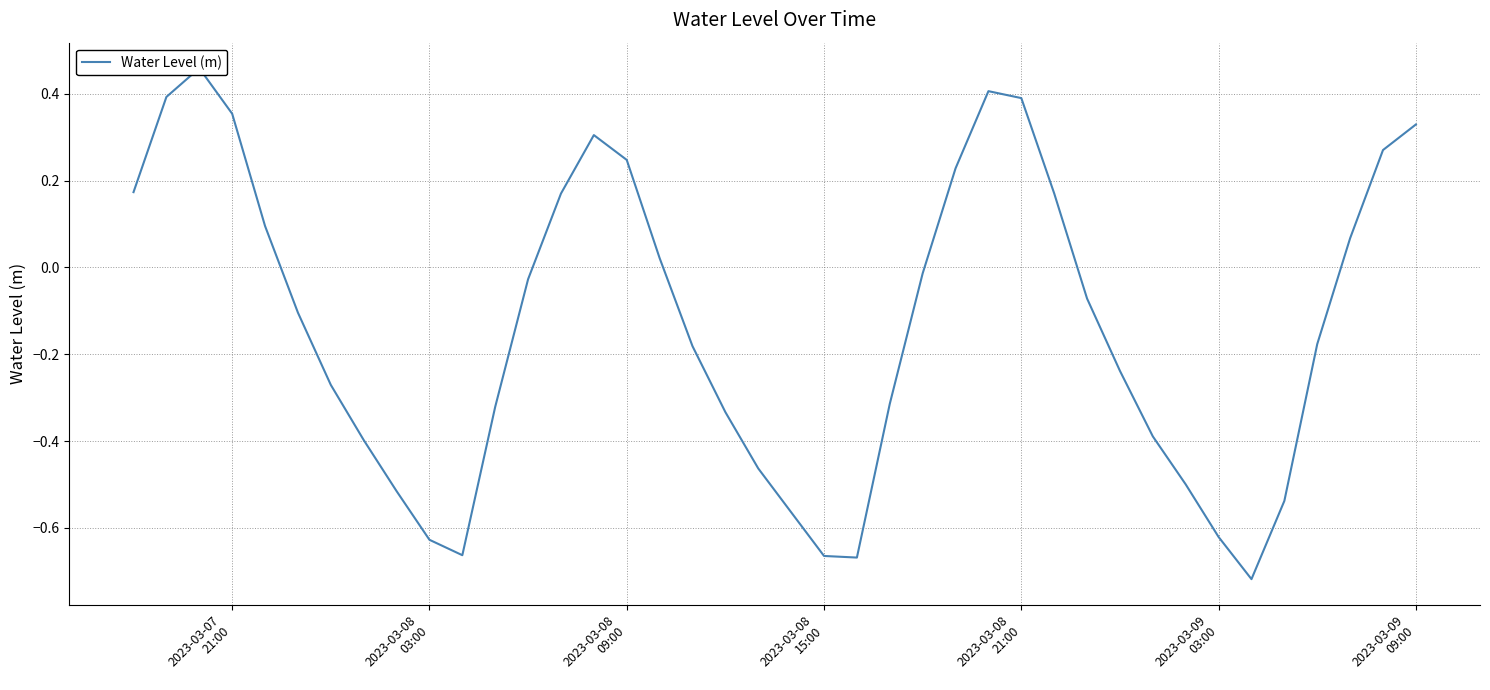

True or false: the data has more than 2 interior local peaks.

True